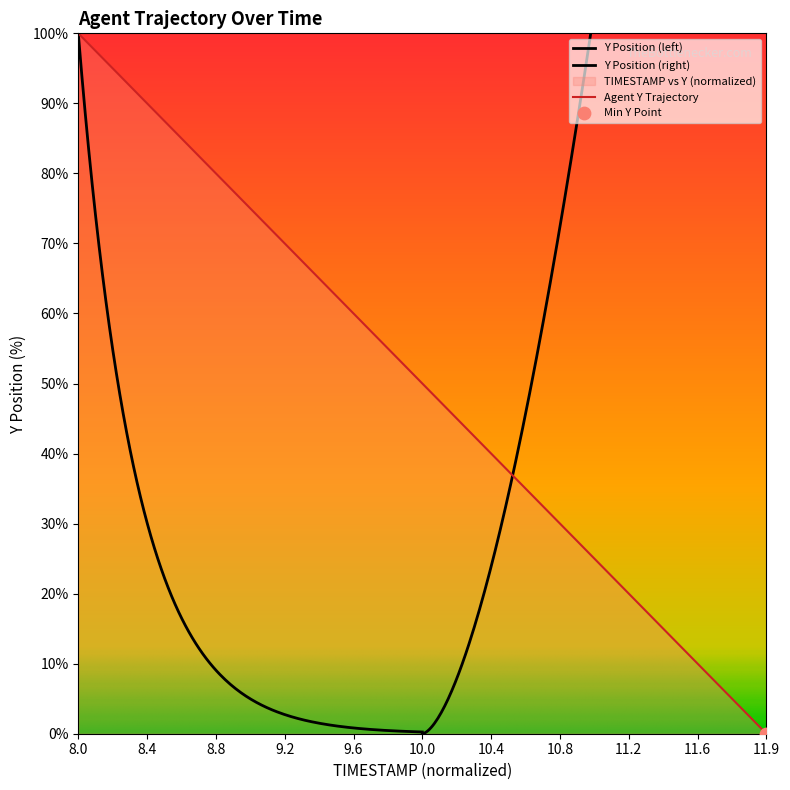

Is it true that Agent Y Trajectory equals 0.0 at 11.9?

True